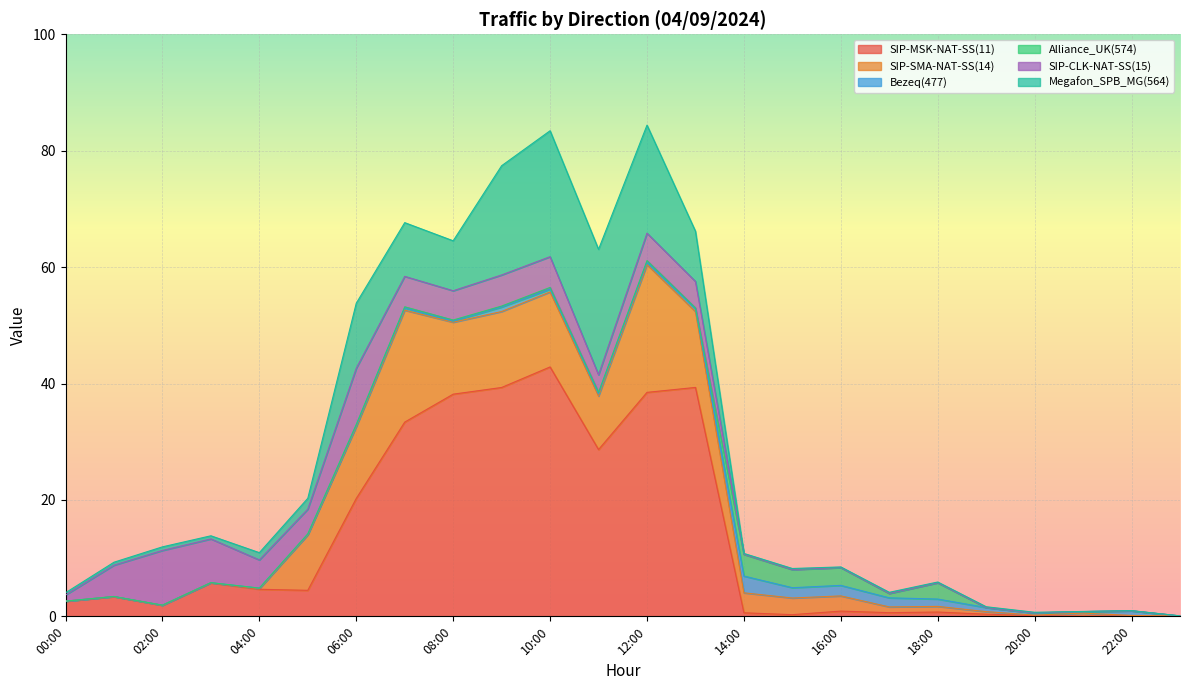

What is the highest value of the SIP-CLK-NAT-SS(15) series?

9.7